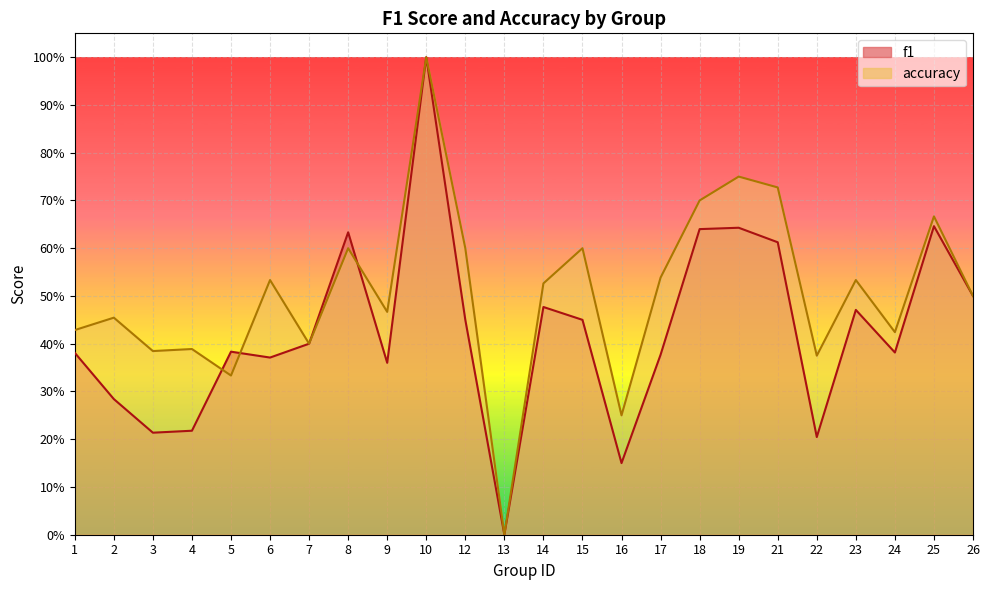

What is the sum of the accuracy values at 4 and 25?

1.1